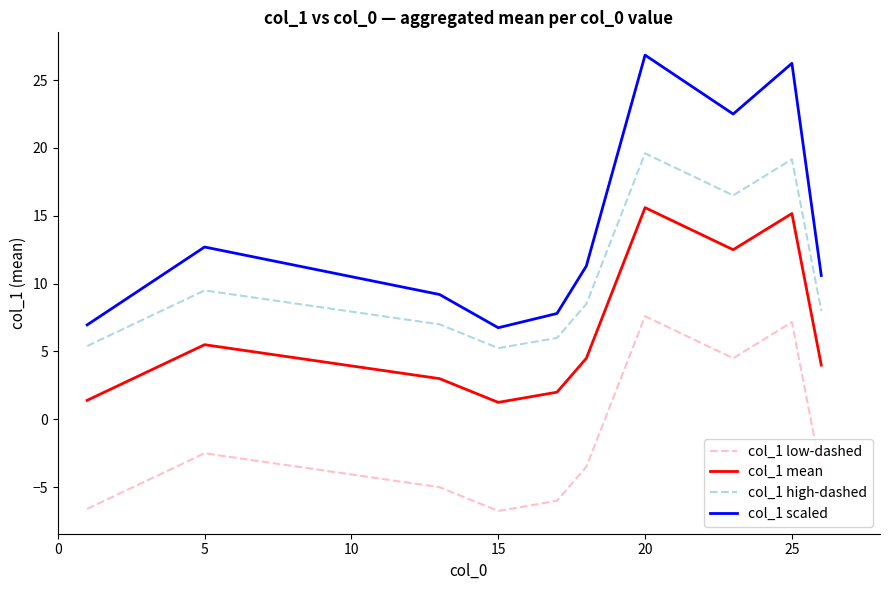

True or false: col_1 low-dashed and col_1 high-dashed cross at least once.

False